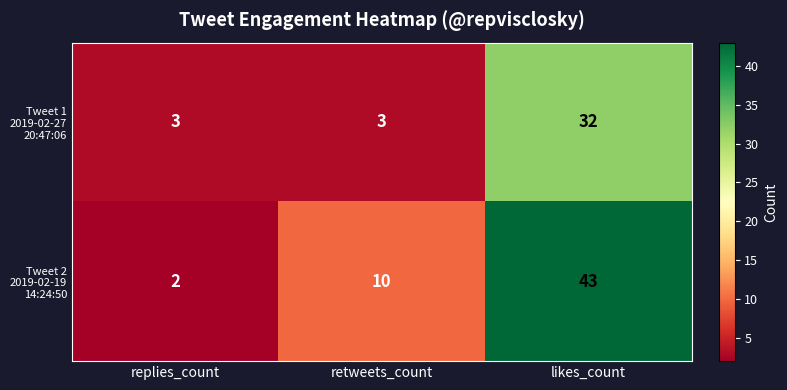

What is the spread (max minus min) of values at retweets_count?

7